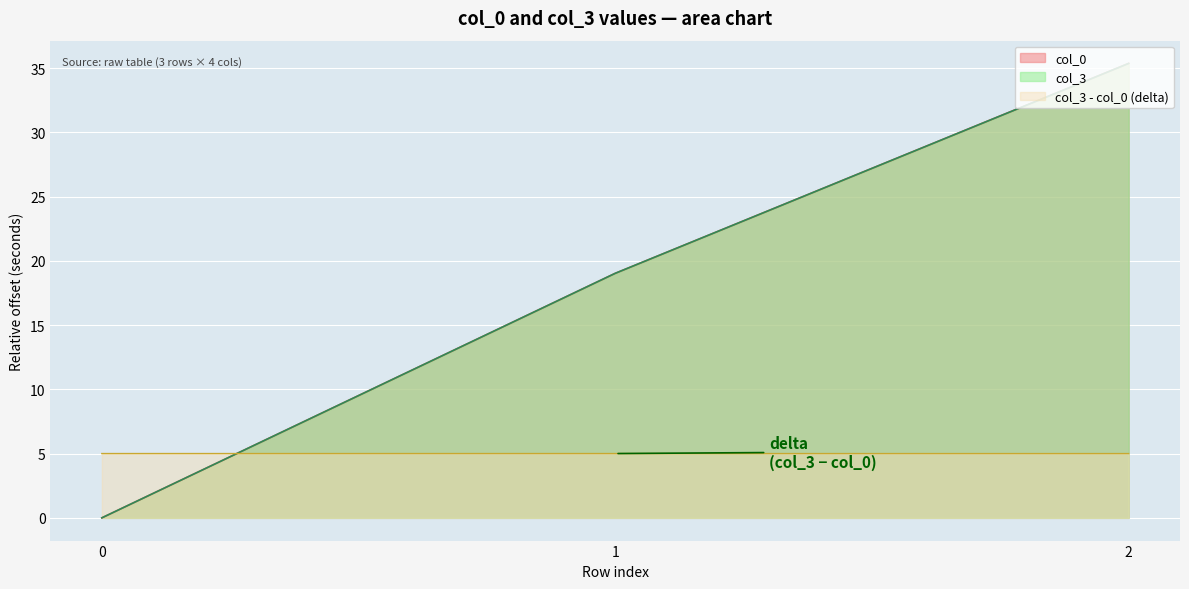

What is the difference between the maximum and minimum values in the col_3 series?

35.4